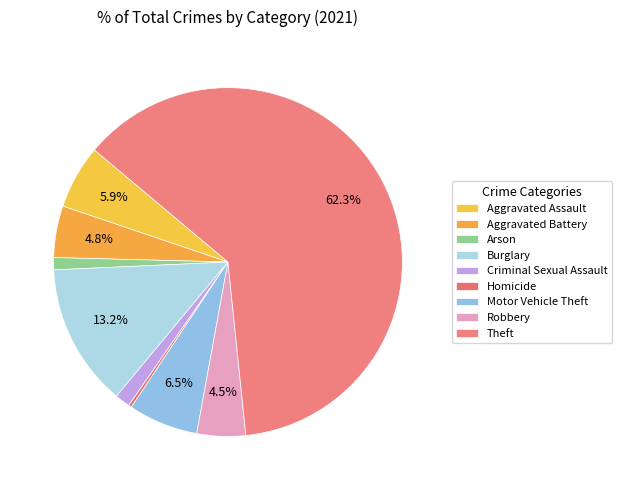

Count the number of slices in the pie.

9